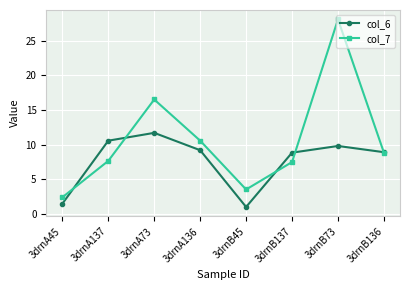

What is the spread (max minus min) of values at 3drnB45?

2.5